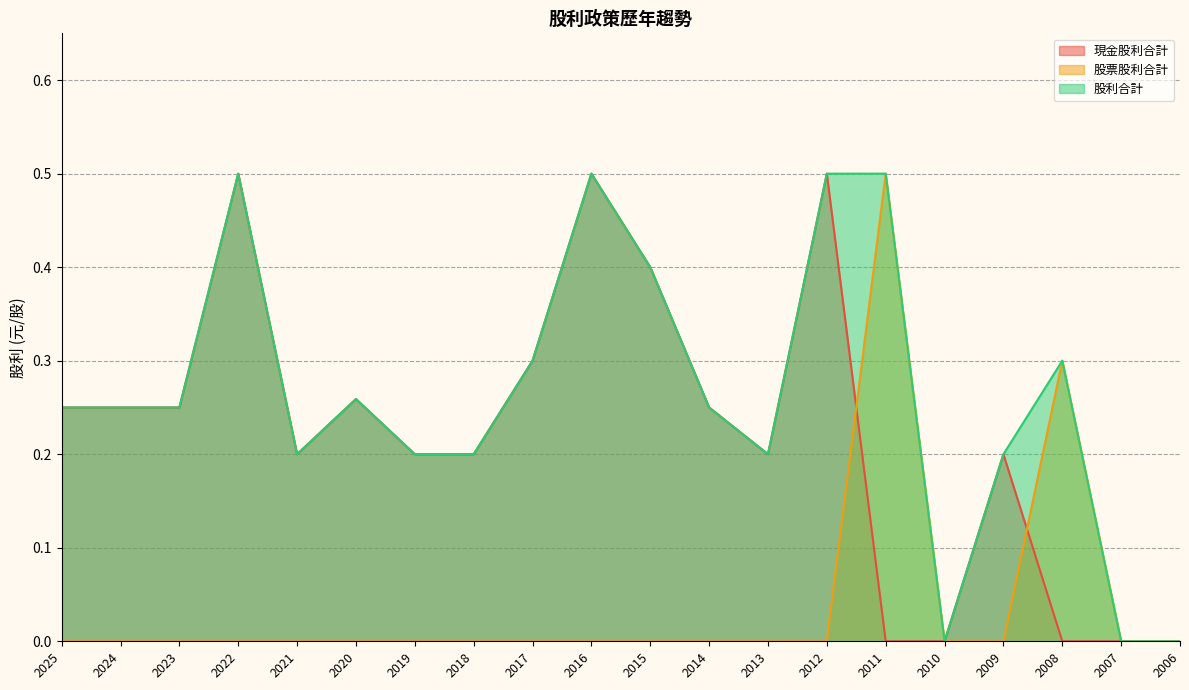

What is the average value of the 現金股利合計 series?

0.2